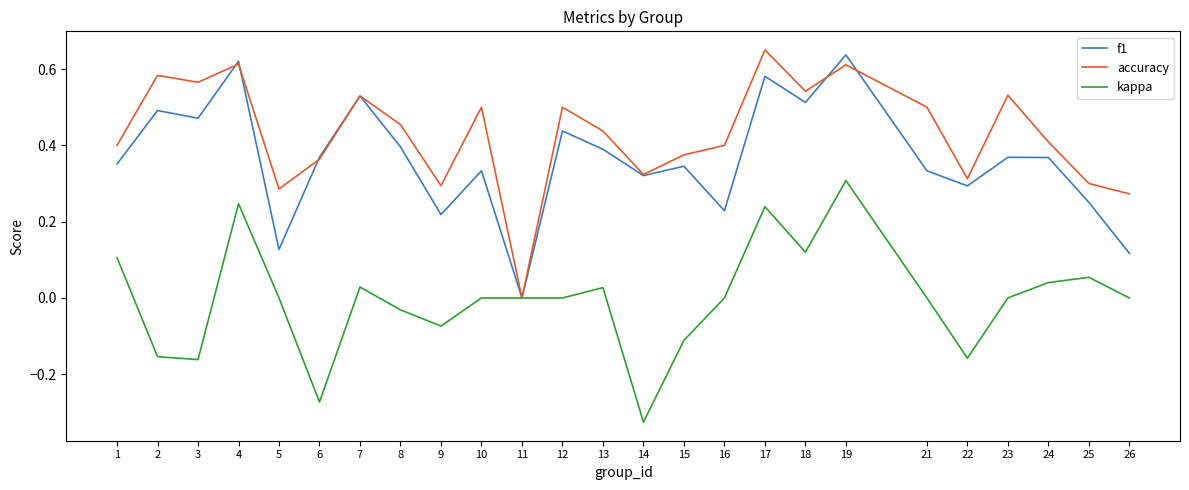

Count the number of data series in this chart.

3